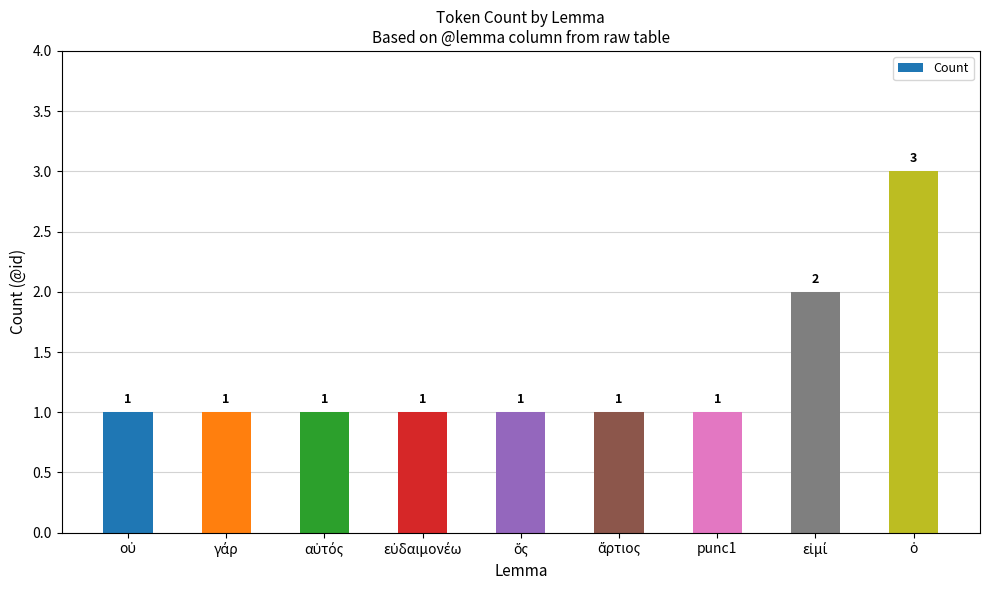

How many values are between 1 and 2?

8